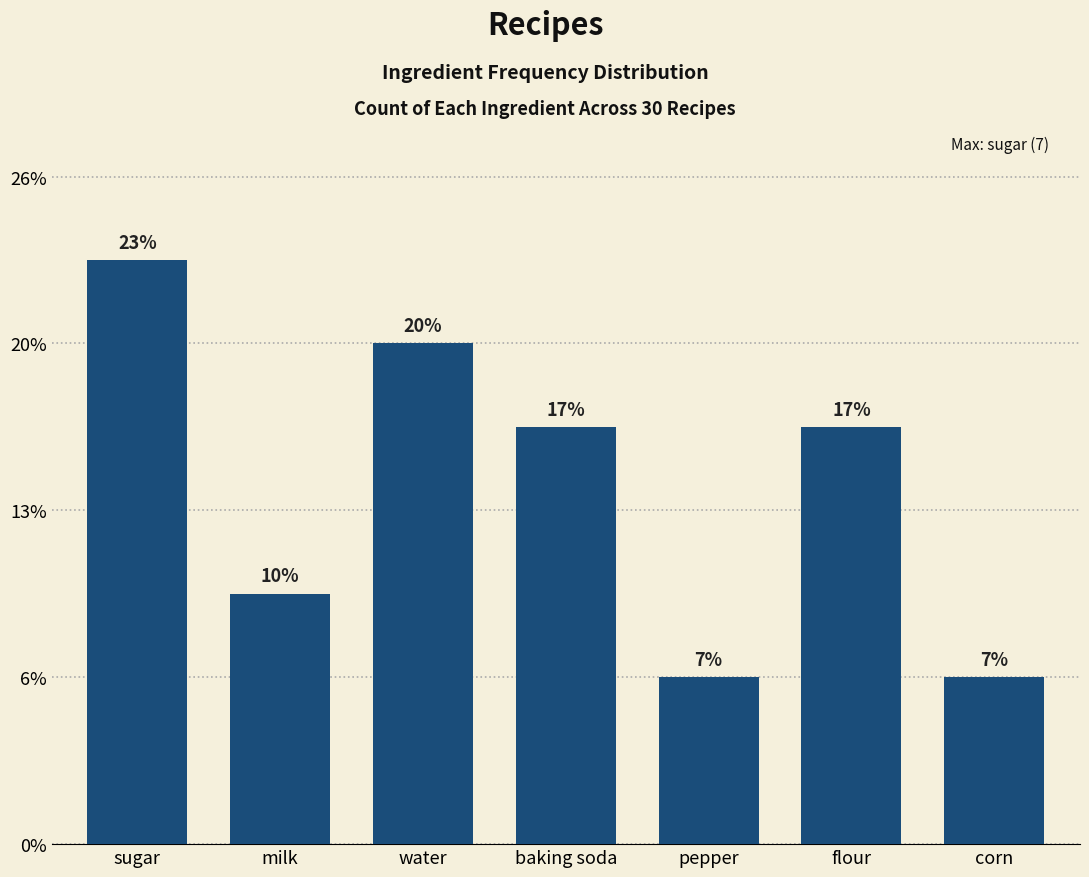

Are the bars horizontal?

No